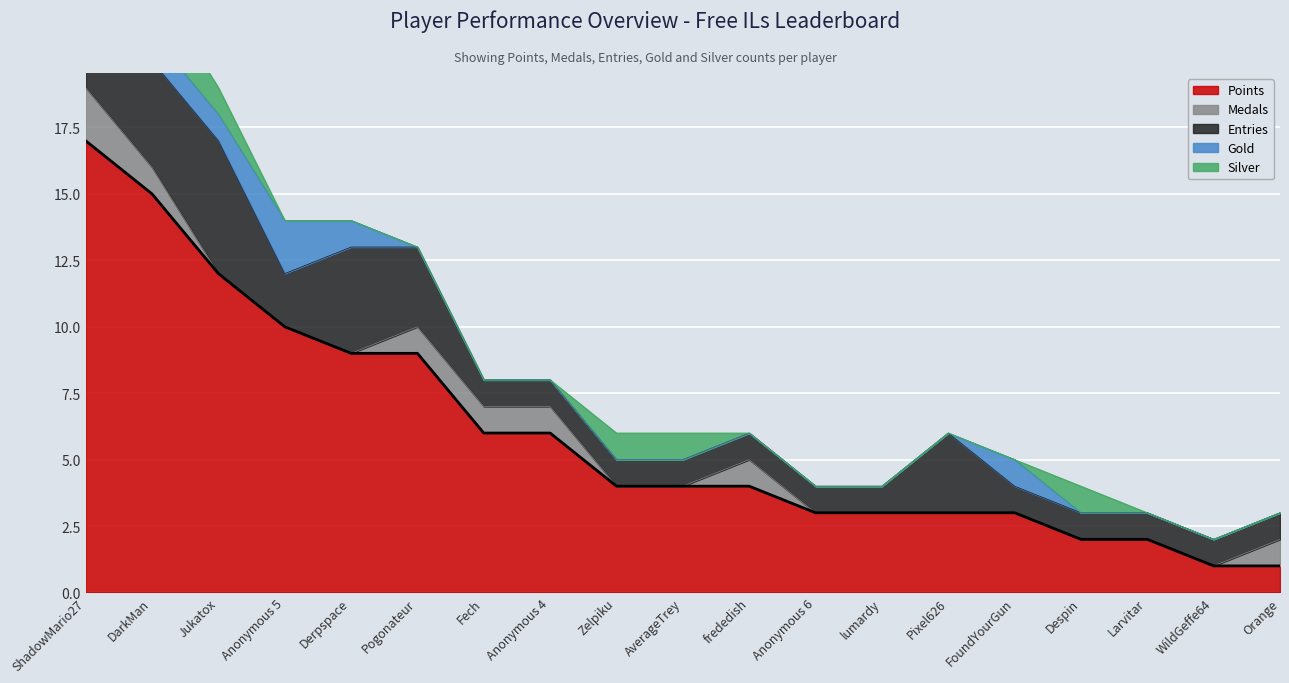

Rank the series at AverageTrey from highest to lowest value.

Points, Entries, Silver, Medals, Gold